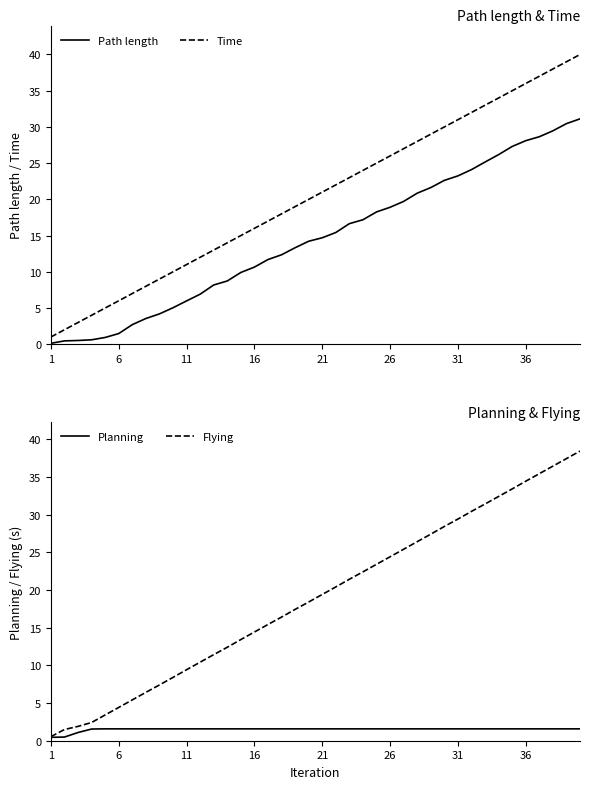

What is the maximum value for Time?

40.0